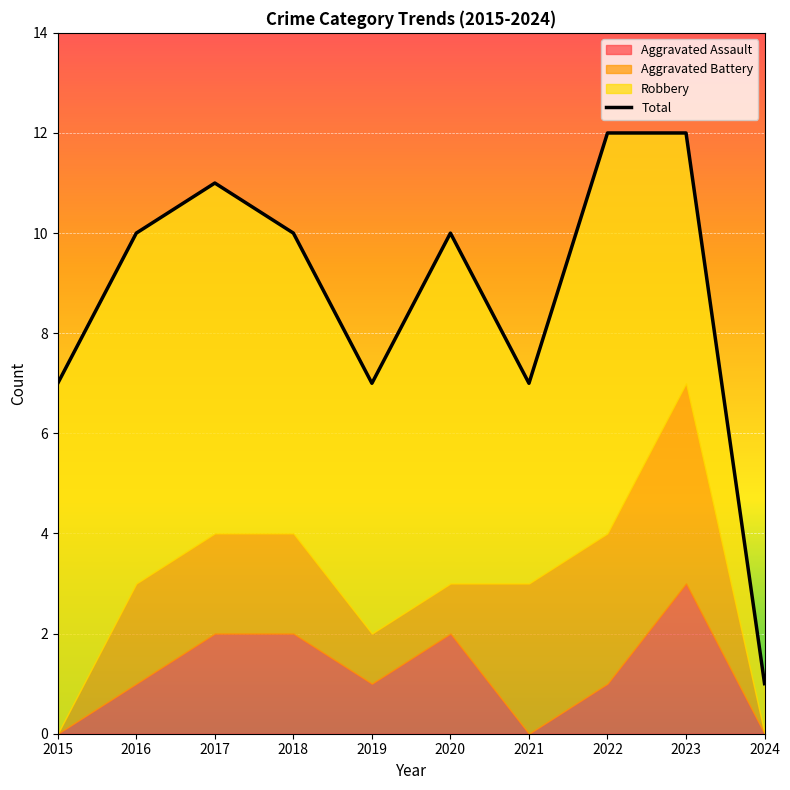

What is the difference between the second highest and second lowest values?

5